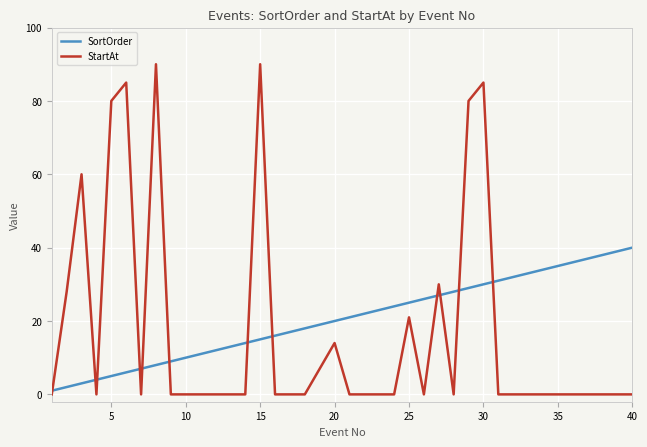

Reading left to right, extract all data points from this chart.

SortOrder: 1	2	3	4	5	6	7	8	9	10	11	12	13	14	15	16	17	18	19	20	21	22	23	24	25	26	27	28	29	30	31	32	33	34	35	36	37	38	39	40
StartAt: 0	28	60	0	80	85	0	90	0	0	0	0	0	0	90	0	0	0	7	14	0	0	0	0	21	0	30	0	80	85	0	0	0	0	0	0	0	0	0	0